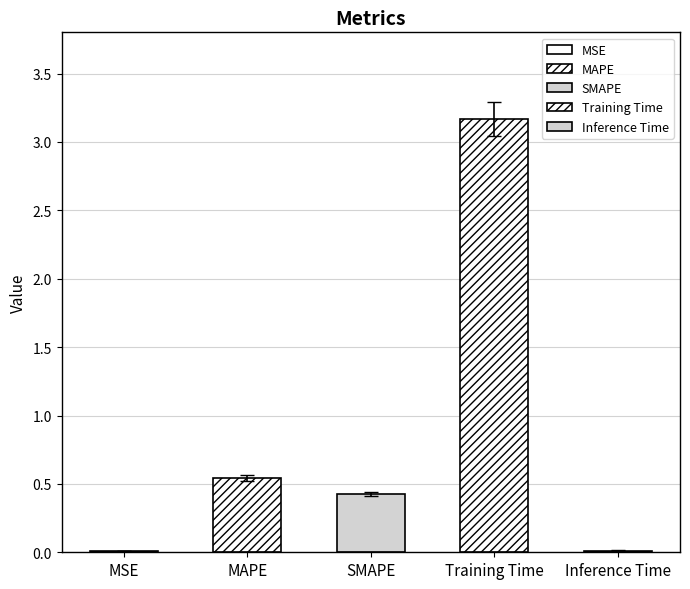

What is the change in value from SMAPE to Inference Time?

-0.4